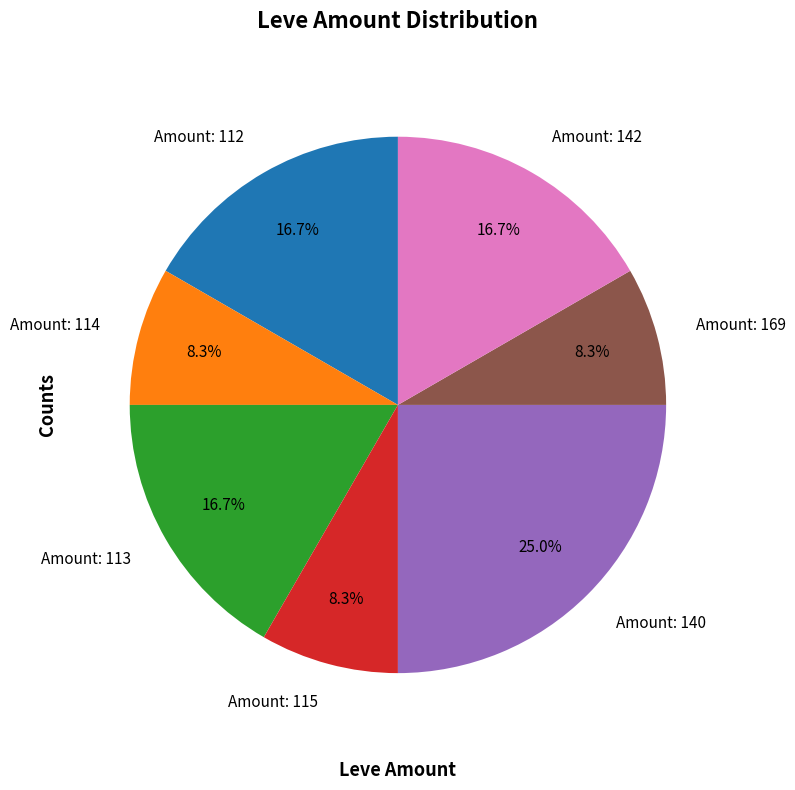

To the nearest percent, what is the difference between the largest and smallest slice percentages?

17%